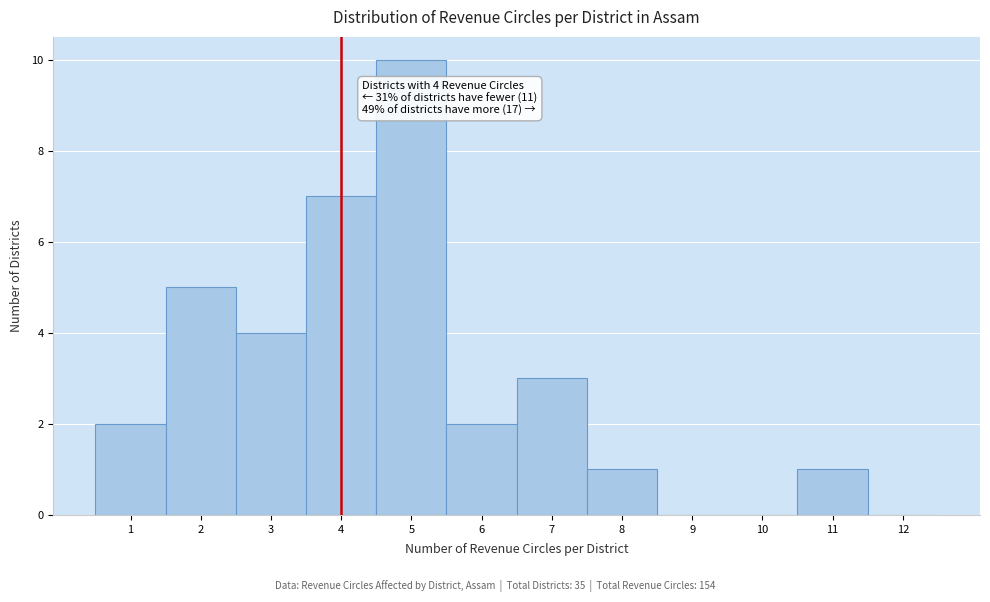

Over which range of the x-axis is the bar tallest?

4.5 to 5.5